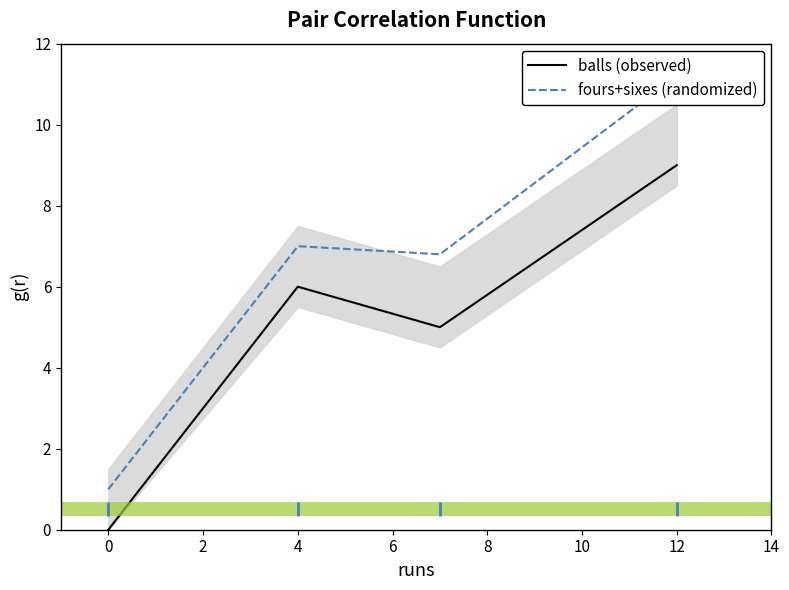

What is the highest value of the balls (observed) series?

9